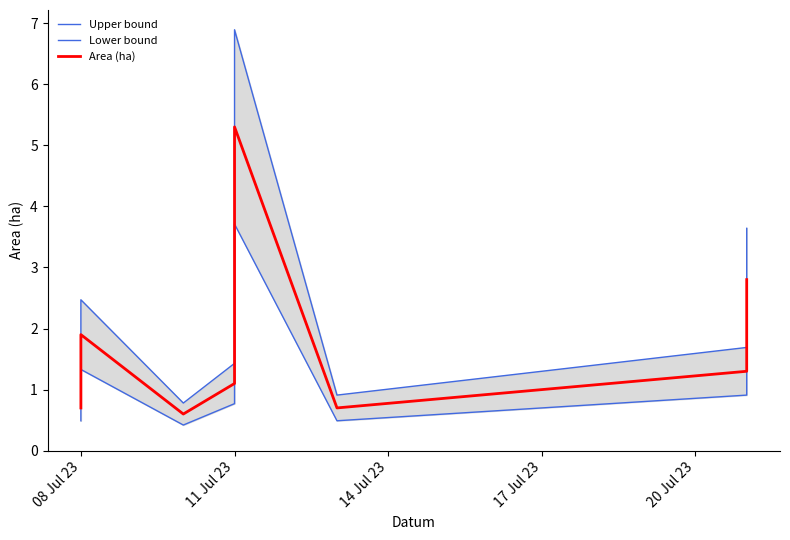

At how many categories does at least one series exceed 3?

2